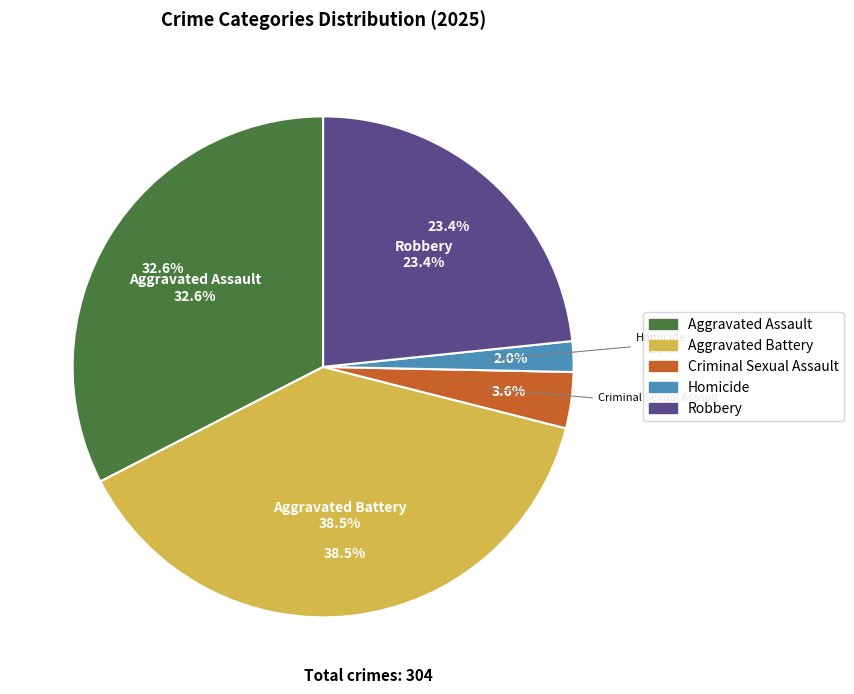

To the nearest percent, what is the difference between the Robbery and Aggravated Battery slice percentages?

15%